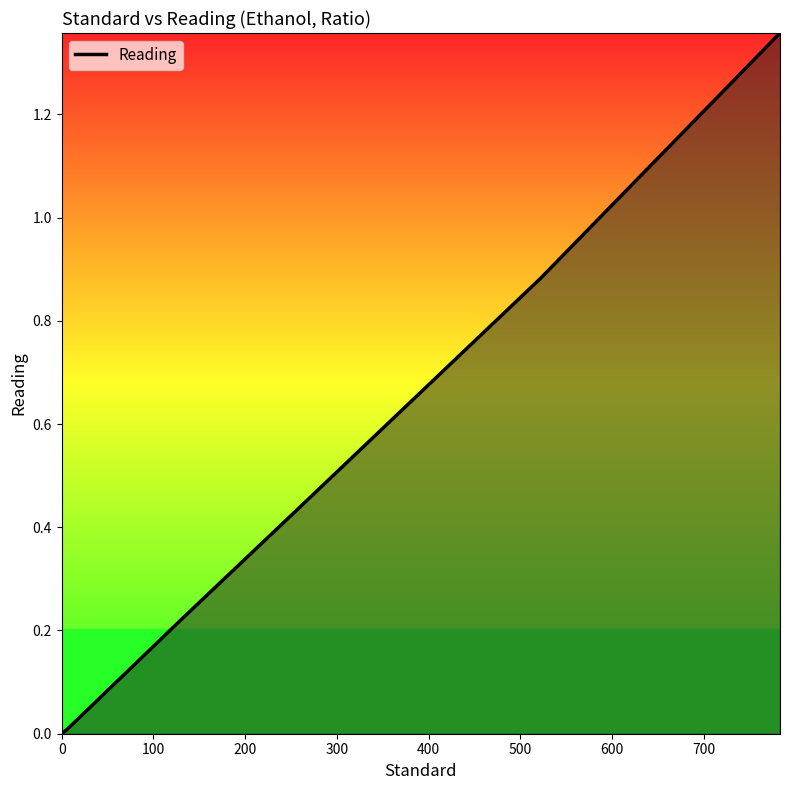

True or false: the data has more than 0 interior local peaks.

False